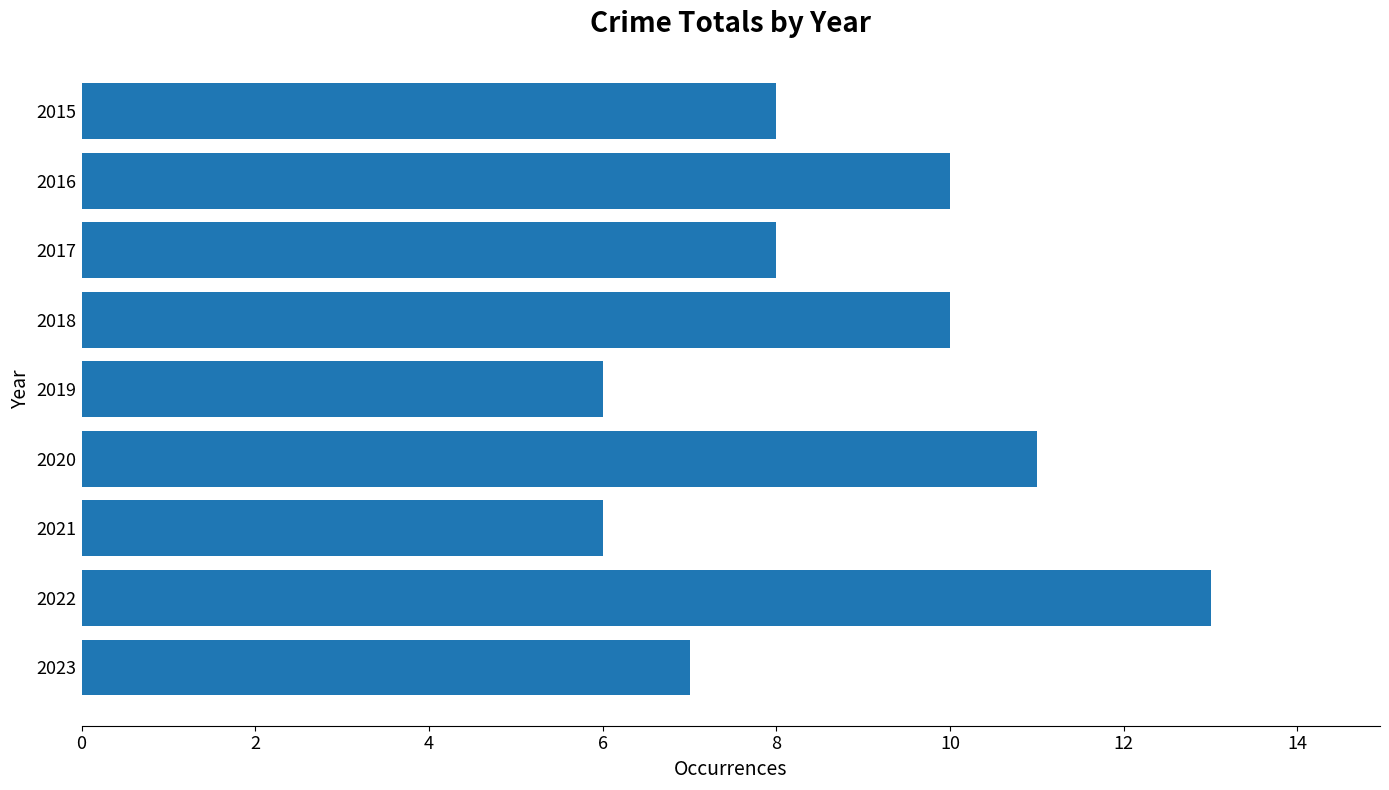

Is it true that the value at 2022 is 13?

True